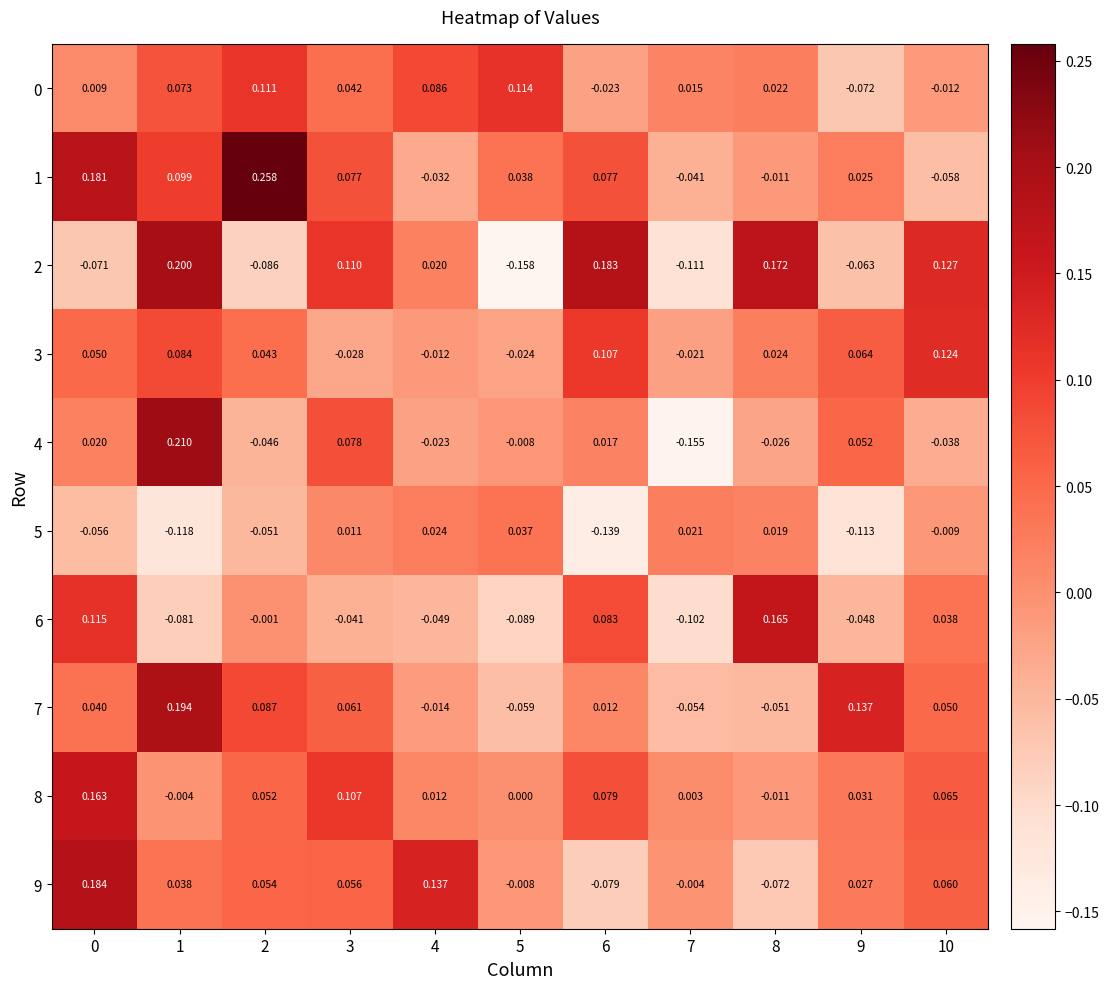

At how many categories does at least one series exceed 0?

11